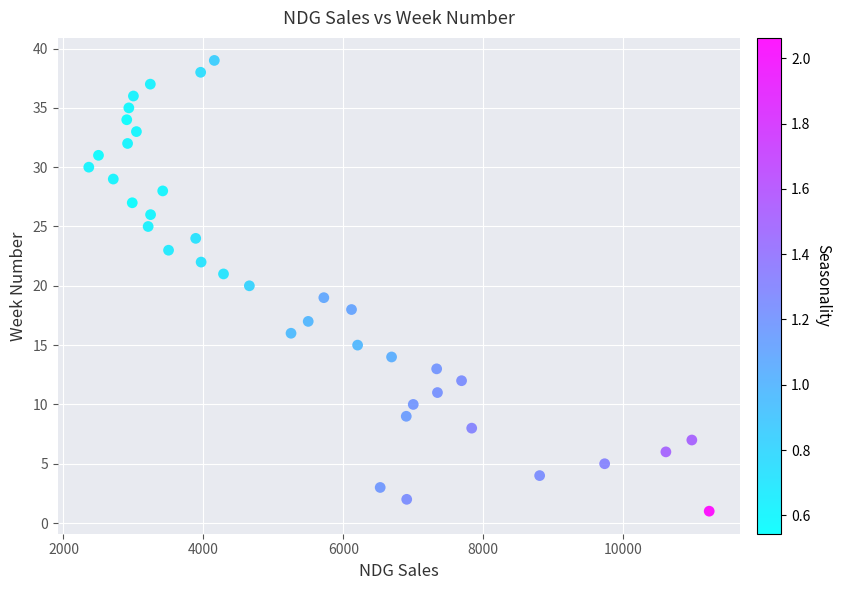

What is the range of Y values (max minus min)?

38